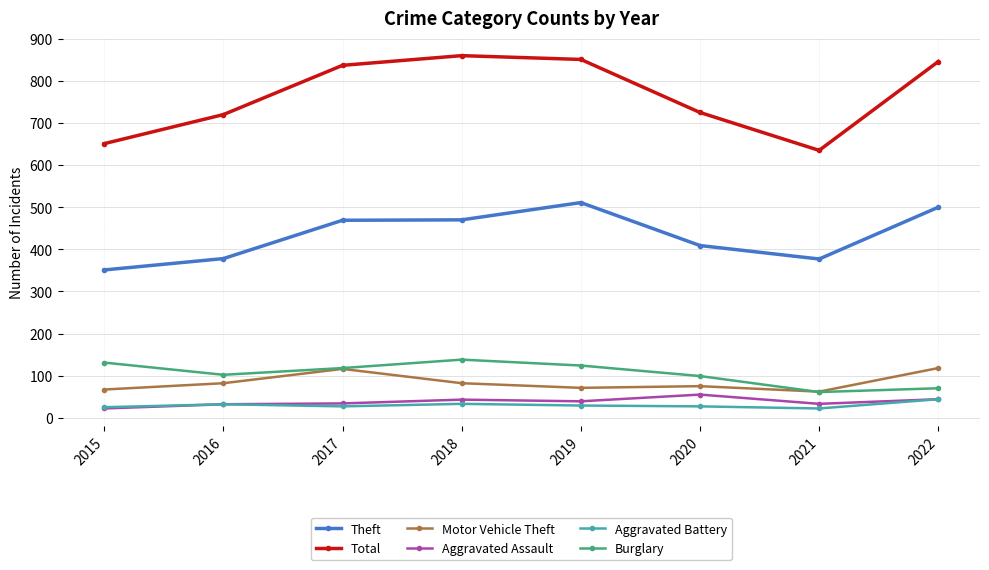

How many lines are shown in the chart?

6